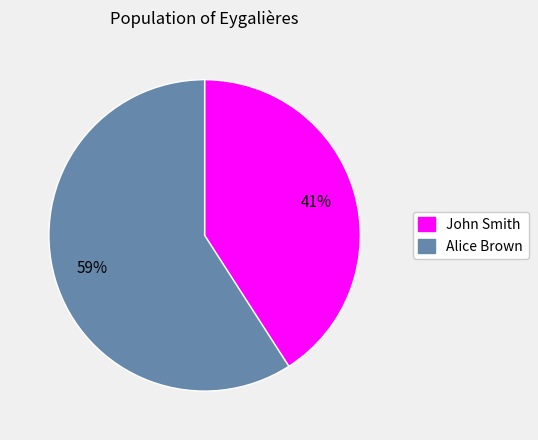

To the nearest percent, what is the combined percentage of Alice Brown and John Smith?

100%